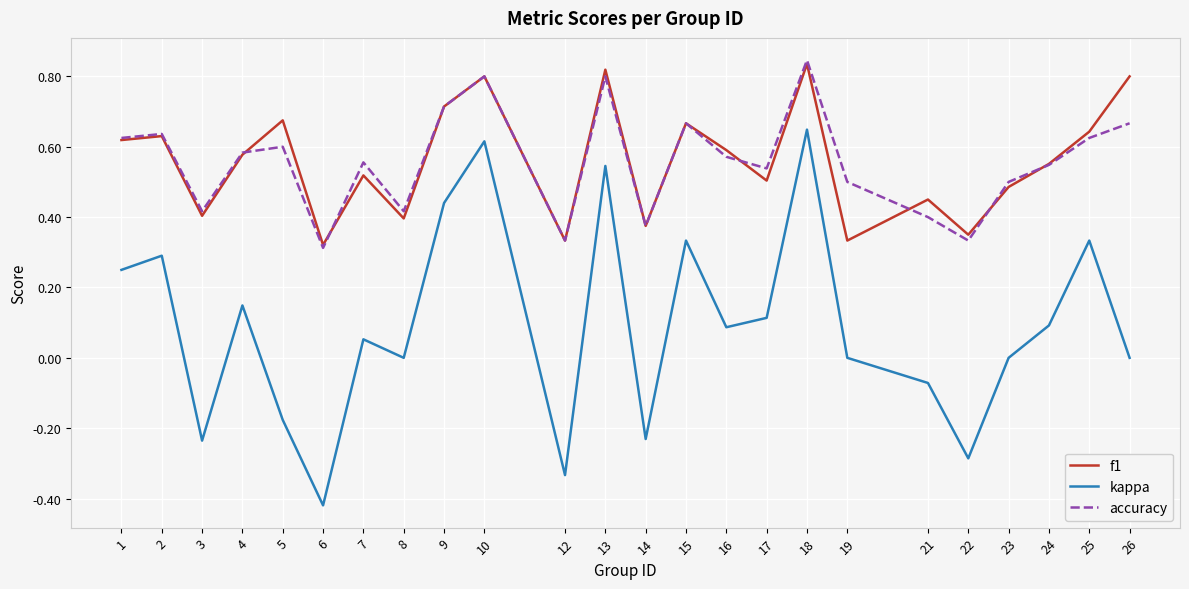

Which category has the highest value in the kappa series?

18